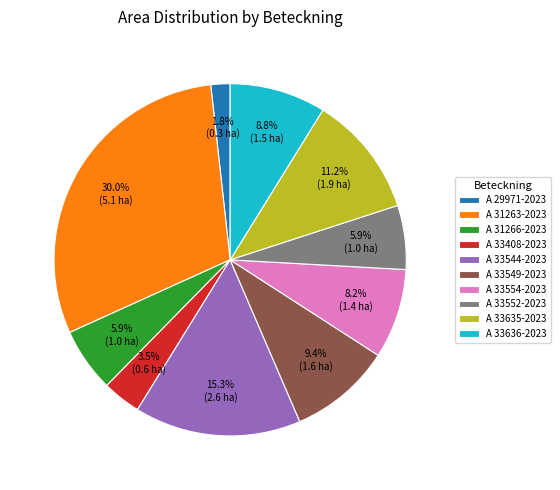

True or false: A 33544-2023 accounts for 15% of the total.

True